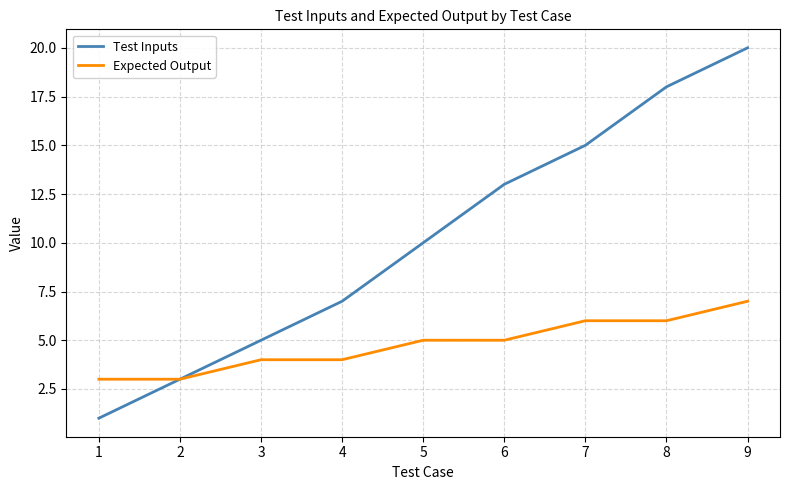

What value does the Test Inputs series have at 5?

10